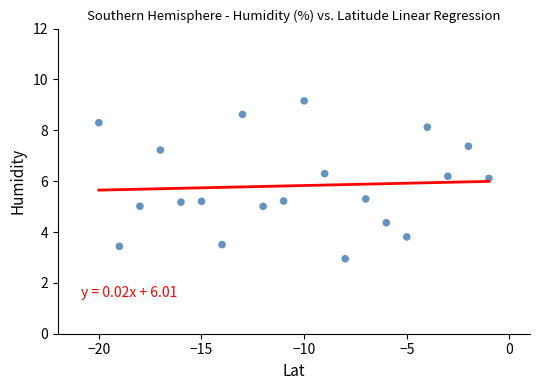

What is the range of X values (max minus min)?

19.0